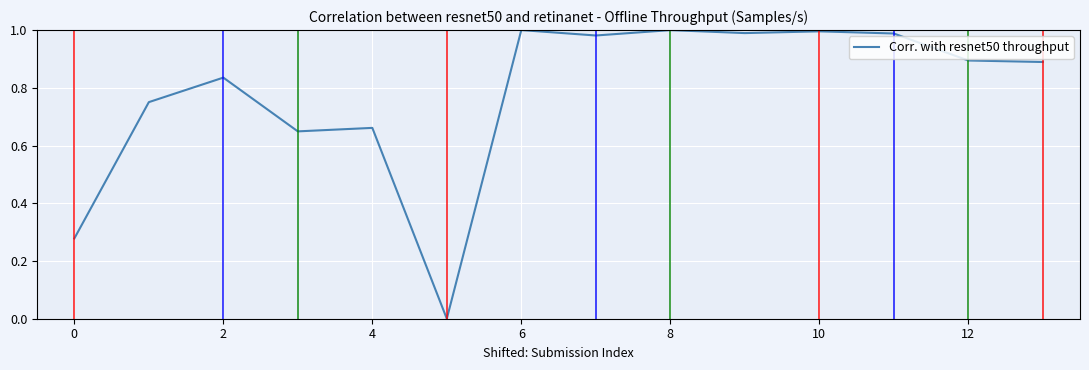

What is the difference between the maximum and minimum values?

1.0